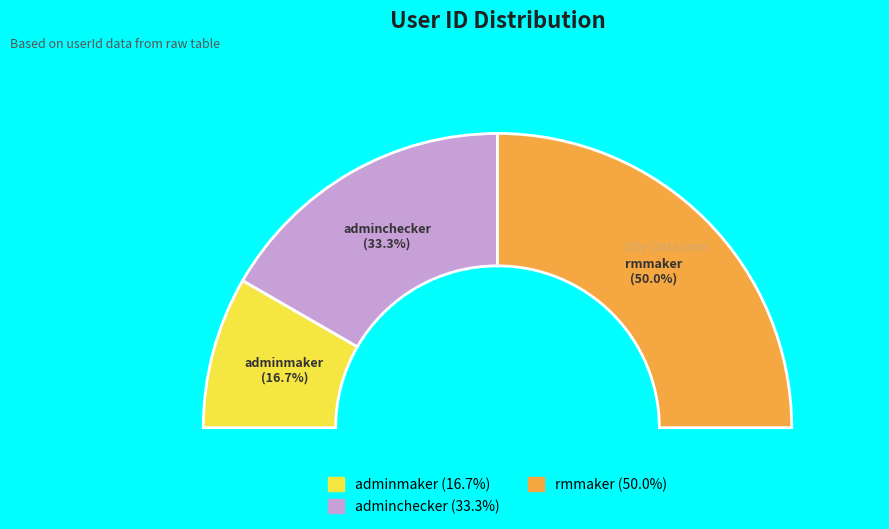

How many slices are in this pie chart?

3